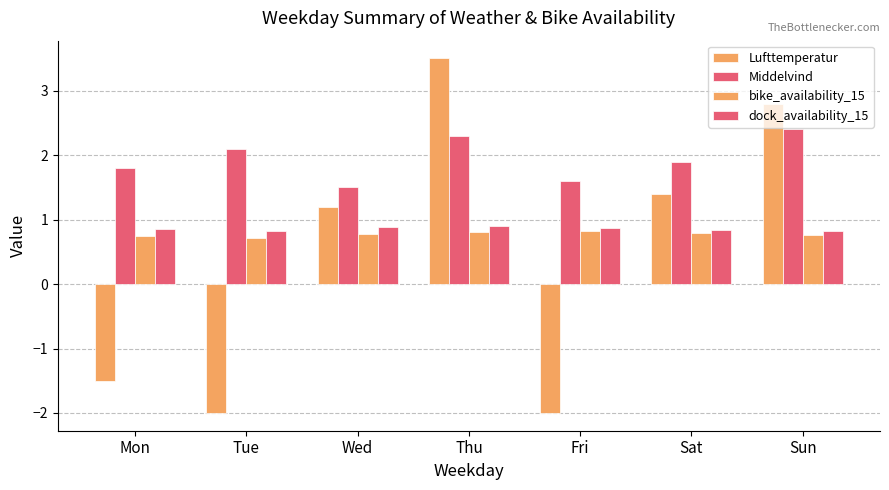

How many bars are there in each group?

4